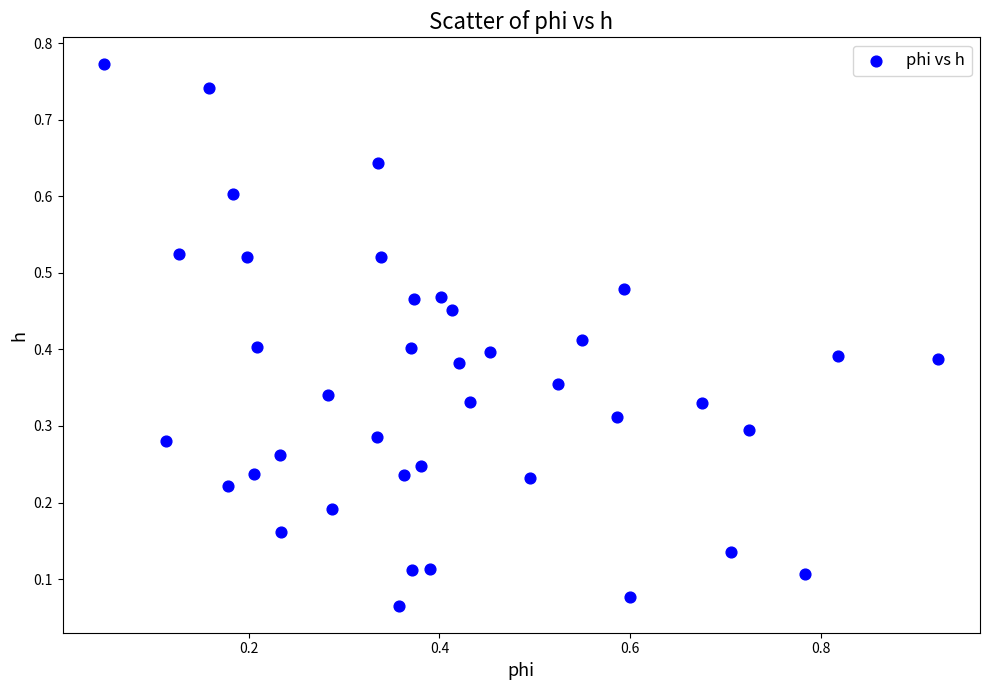

What is the range of X values (max minus min)?

0.9